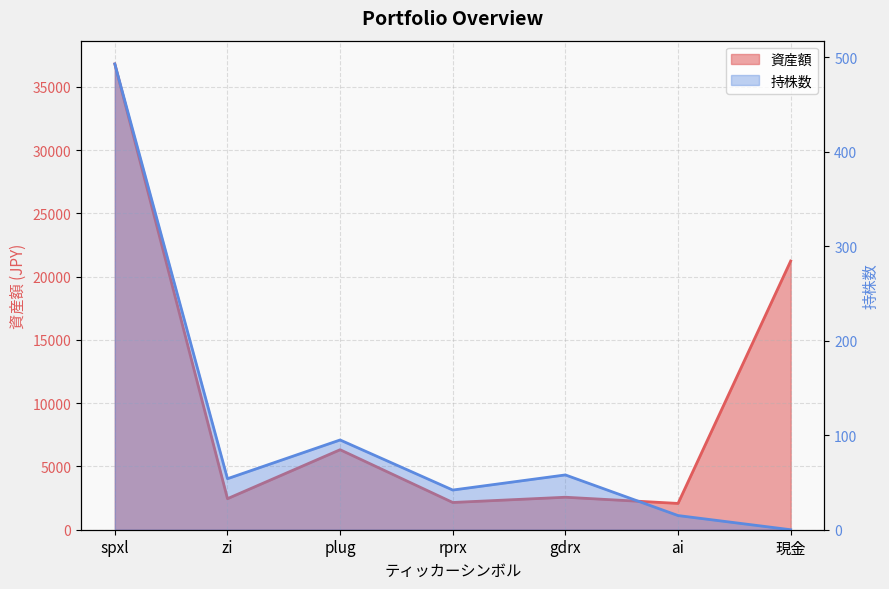

Reading left to right, what are all the values shown in this chart?

資産額: spxl=36802.5	zi=2452.7	plug=6321.3	rprx=2152.5	gdrx=2567.1	ai=2077.5	現金=21231.4
持株数: spxl=493.0	zi=54.0	plug=95.0	rprx=42.0	gdrx=58.0	ai=15.0	現金=0.0